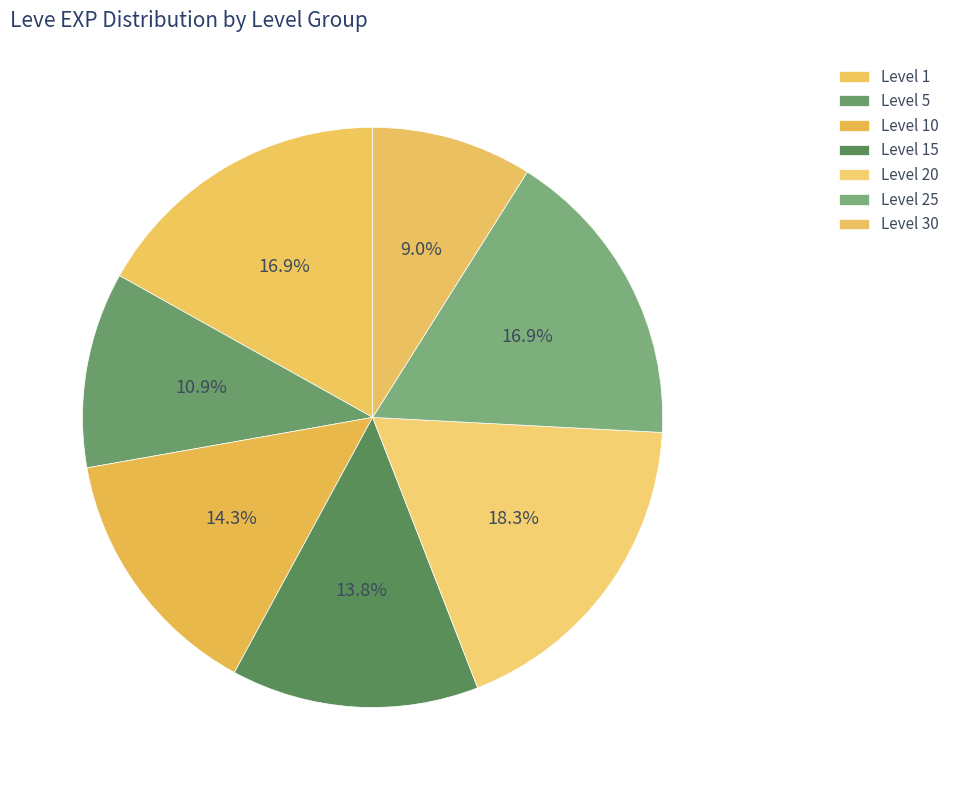

Count the number of slices in the pie.

7